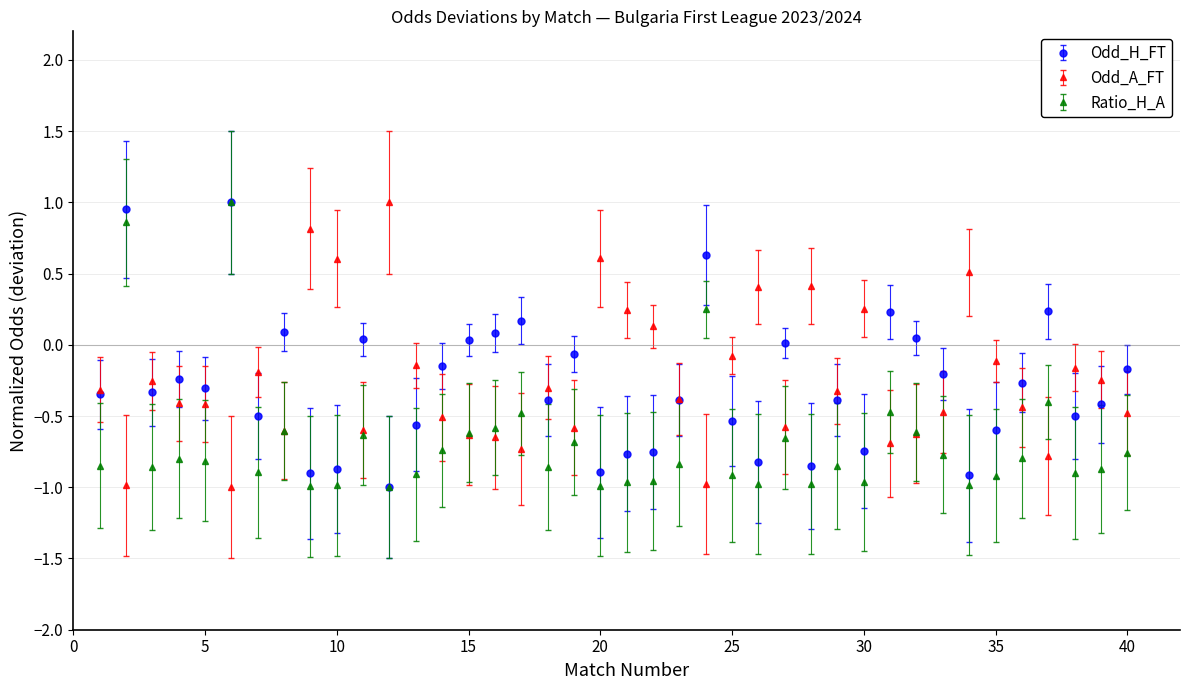

True or false: Ratio_H_A has more than 2 points higher than both neighbors.

True